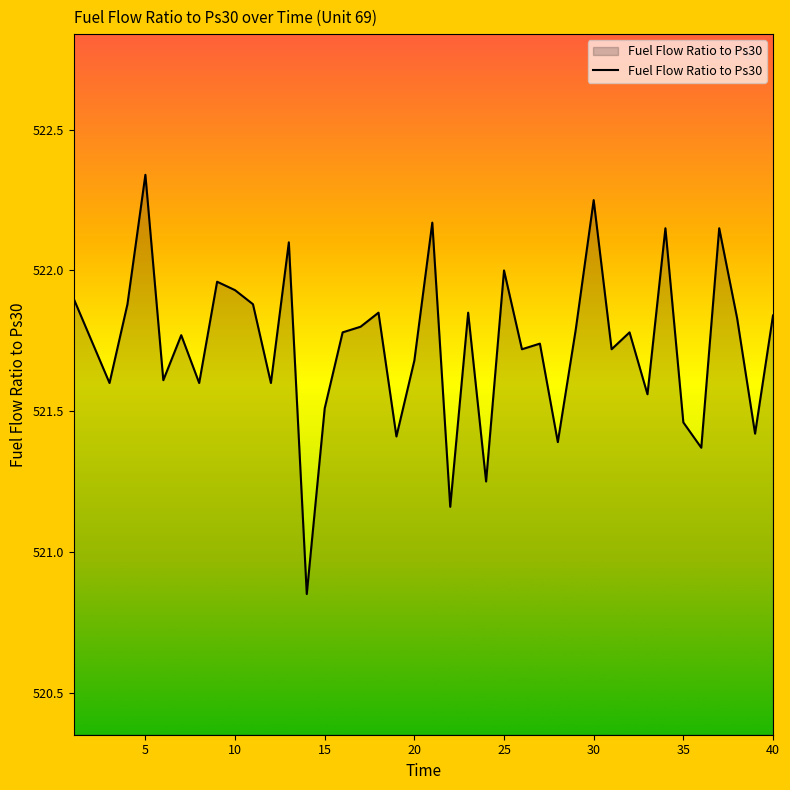

Reading left to right, list all the values displayed in this chart.

521.9	521.8	521.6	521.9	522.3	521.6	521.8	521.6	522.0	521.9	521.9	521.6	522.1	520.9	521.5	521.8	521.8	521.9	521.4	521.7	522.2	521.2	521.9	521.2	522.0	521.7	521.7	521.4	521.8	522.2	521.7	521.8	521.6	522.1	521.5	521.4	522.1	521.8	521.4	521.8